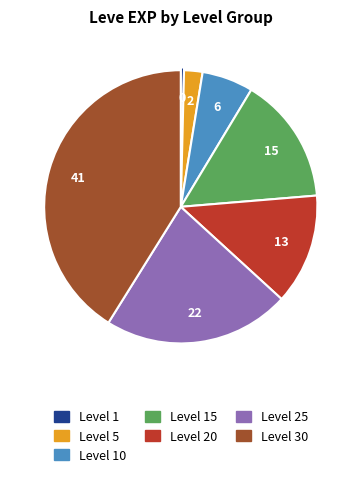

Does any single category account for the majority?

No